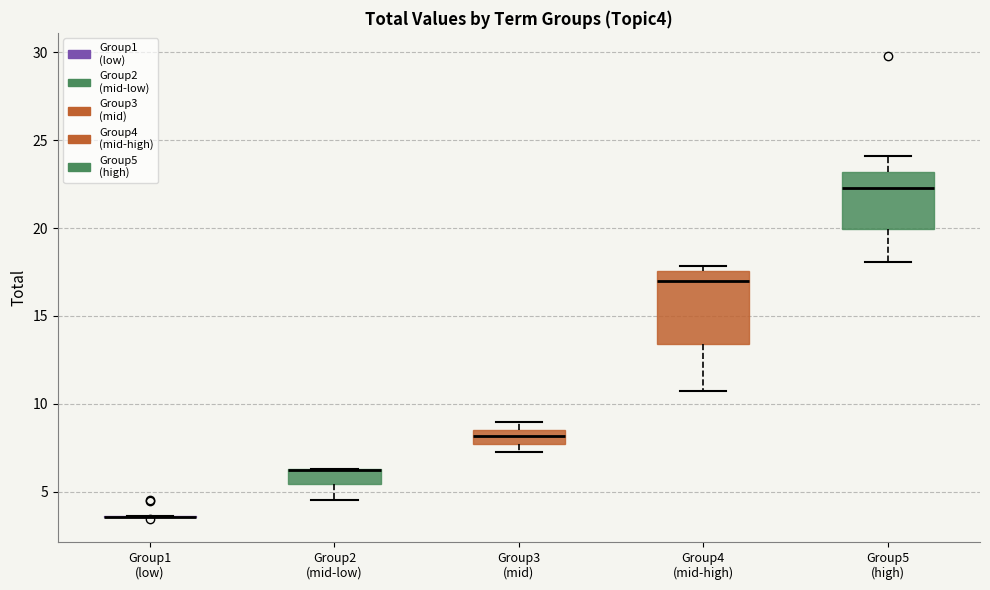

Which box is the tallest, from its lower edge to its upper edge?

Group4 (mid-high)